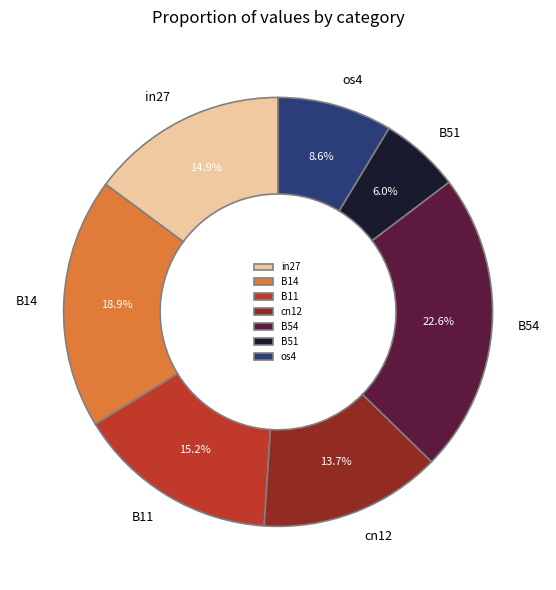

How much of the chart is everything except B11?

84.8%